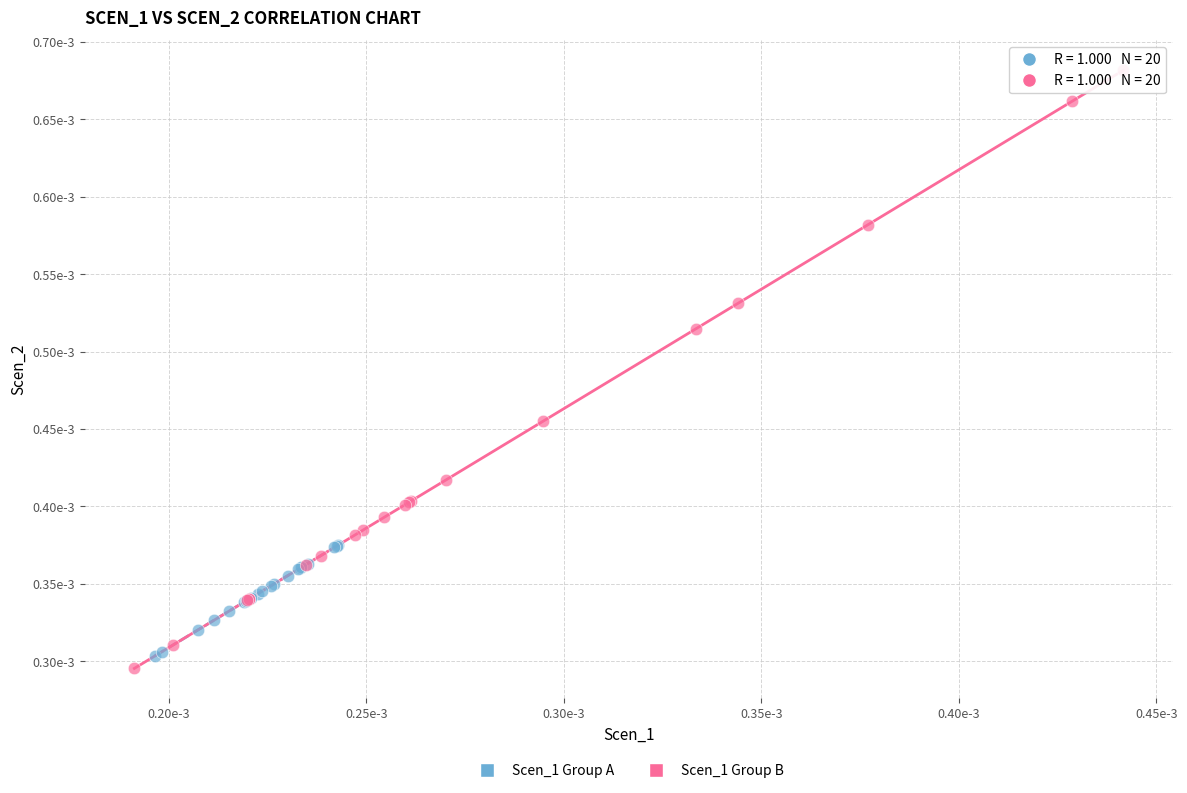

What are all the series names shown in the legend?

Scen_1 Group A, Scen_1 Group B